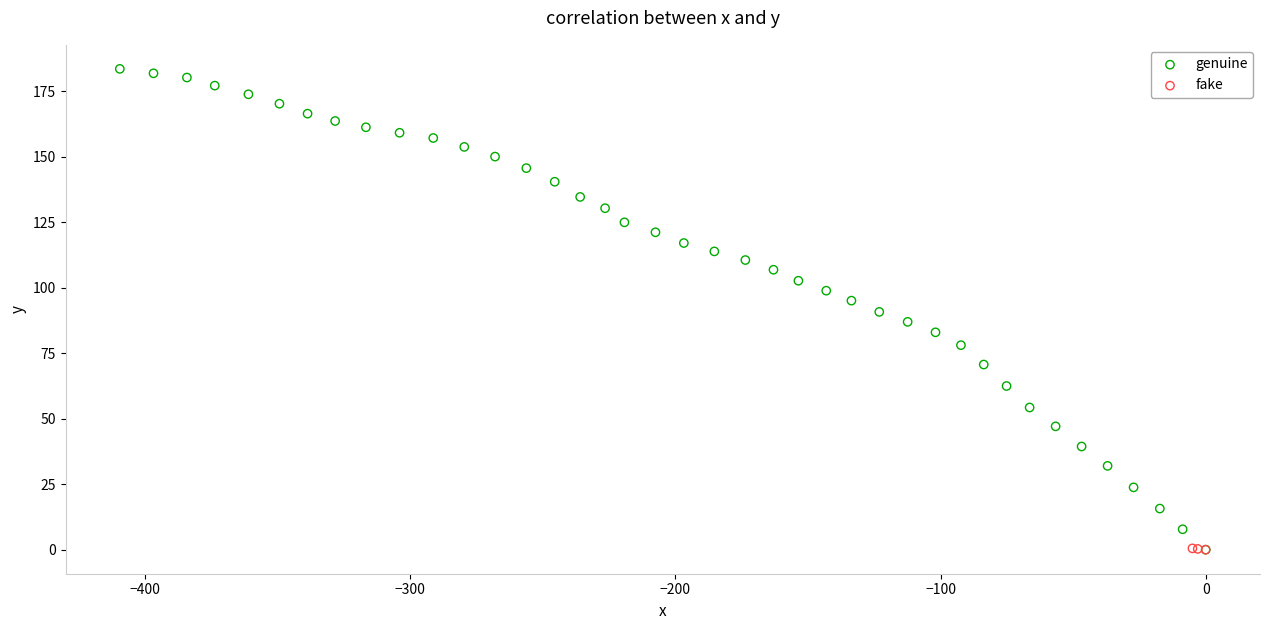

Which series has the largest Y range (max minus min)?

genuine